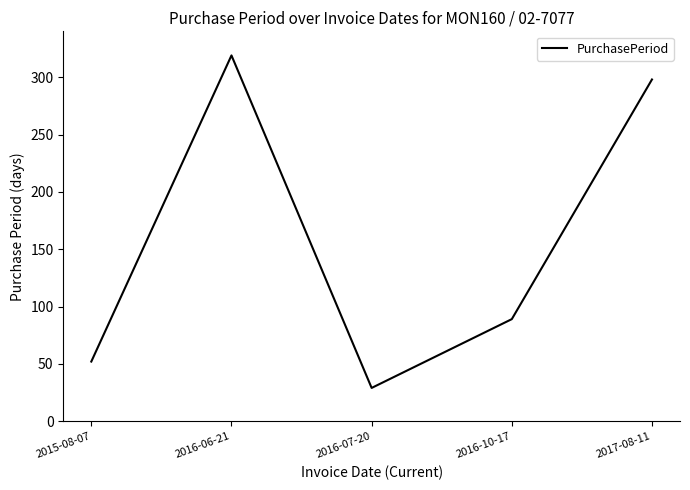

How many distinct data groups are displayed?

1